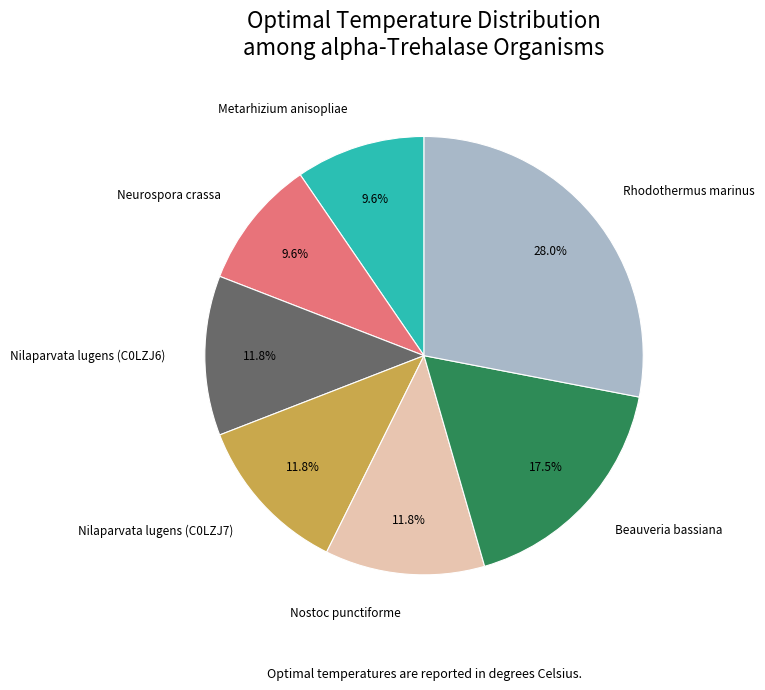

To the nearest percent, what is the average slice percentage?

14%